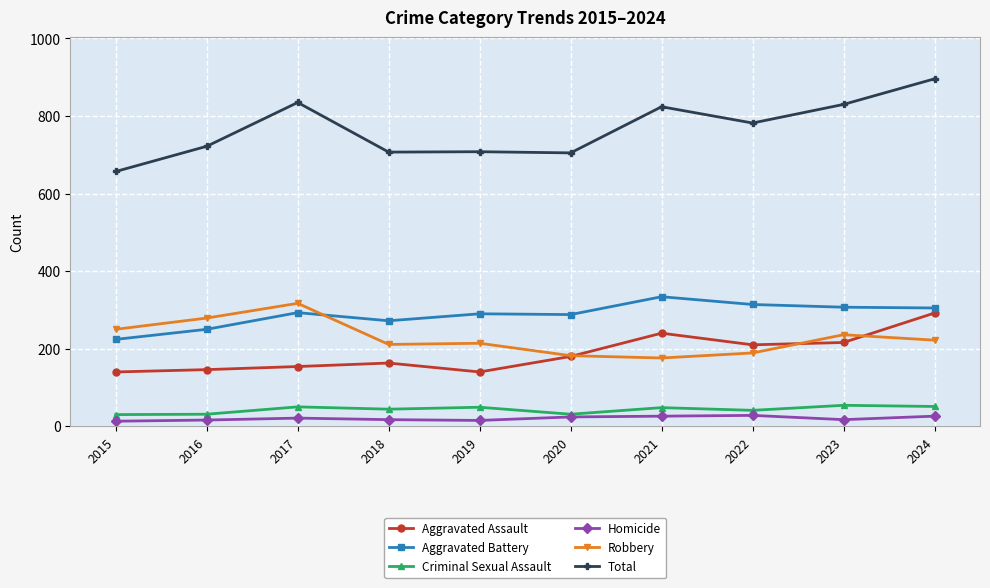

In Total, how many points are lower than both neighbors (excluding endpoints)?

3